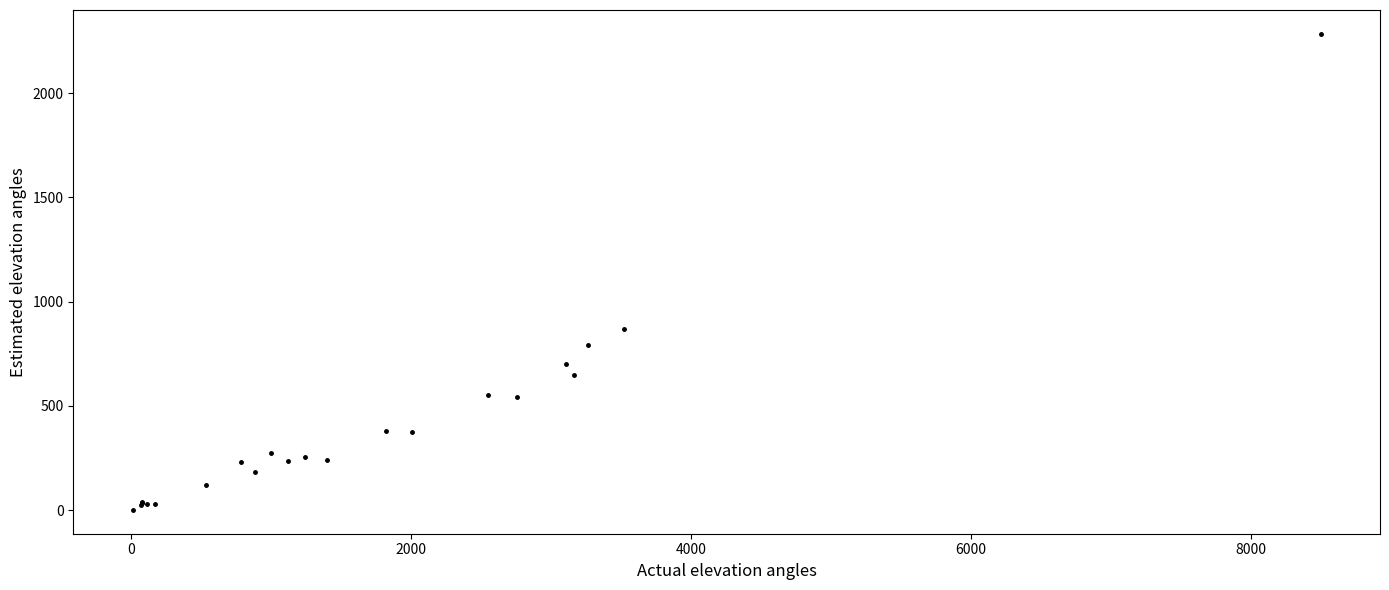

What Y value in the scatter plot is closest to 1143?

868